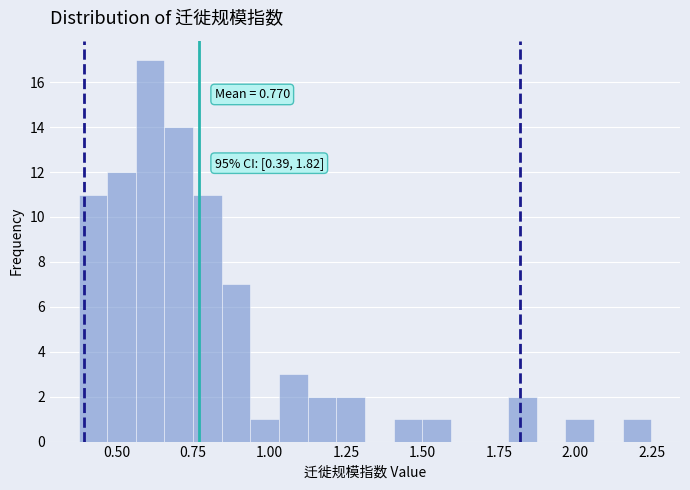

Around what value on the x-axis is the tallest bar? Give the approximate position of its centre, as read against the axis.

0.60